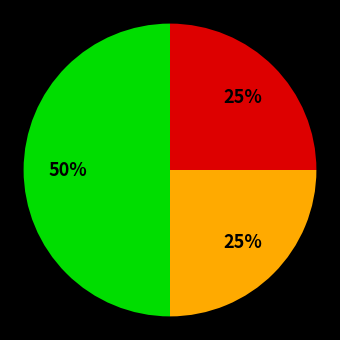

How many slices are in this pie chart?

3